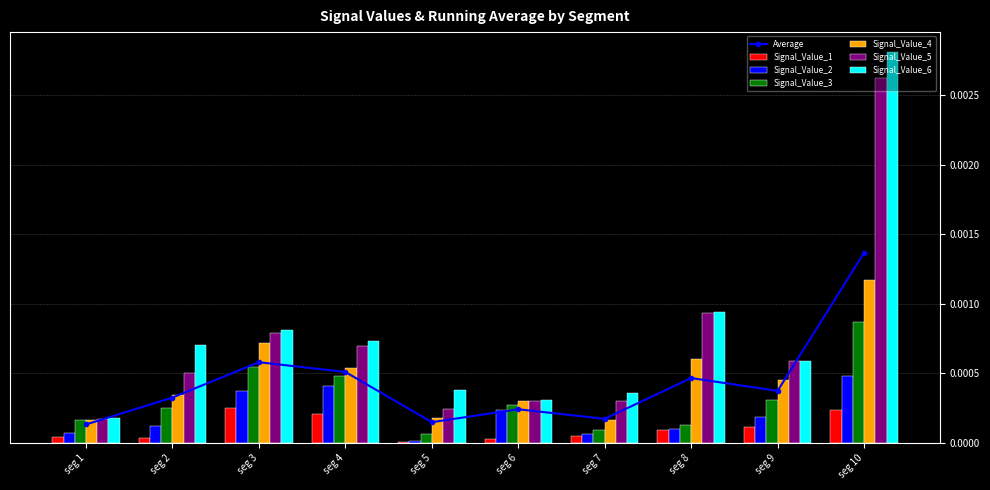

True or false: Signal_Value_1 has a value of 0.0 at seg 6.

True